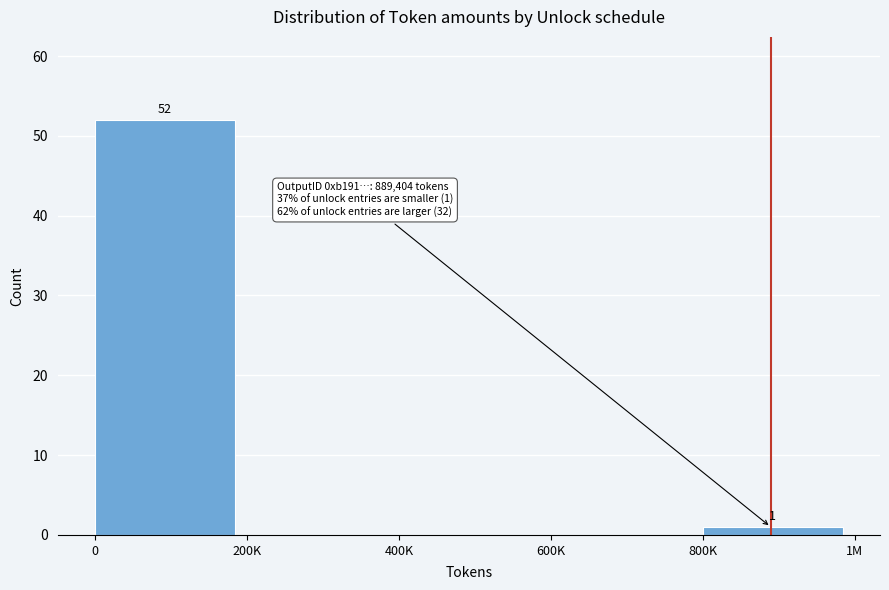

Reading left to right, transcribe all the data shown in this chart.

0=52	200K=0	400K=0	600K=0	800K=1